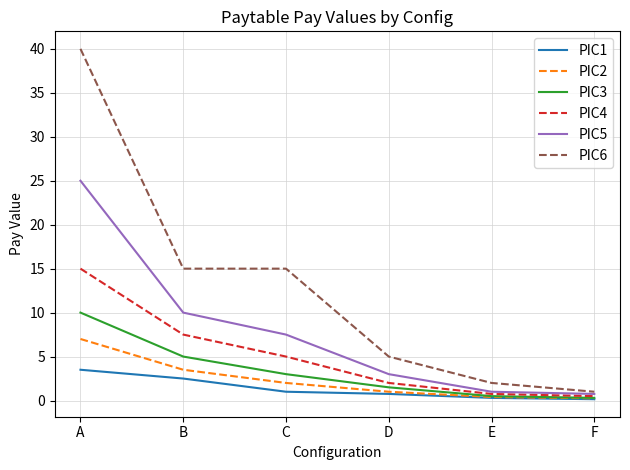

The value of PIC2 at E is 0.4. True or false?

True